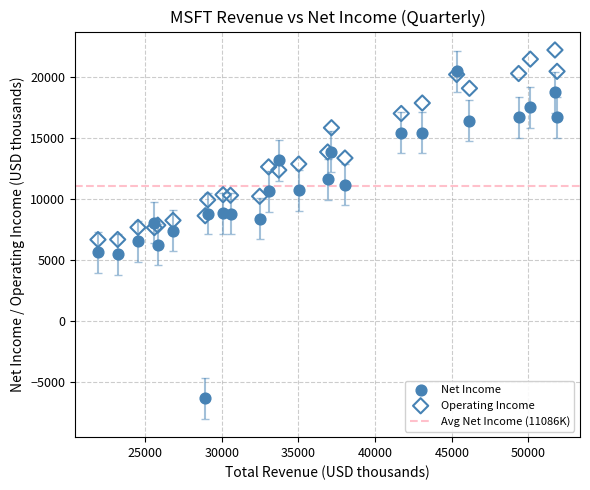

Which series has the largest Y range (max minus min)?

Net Income